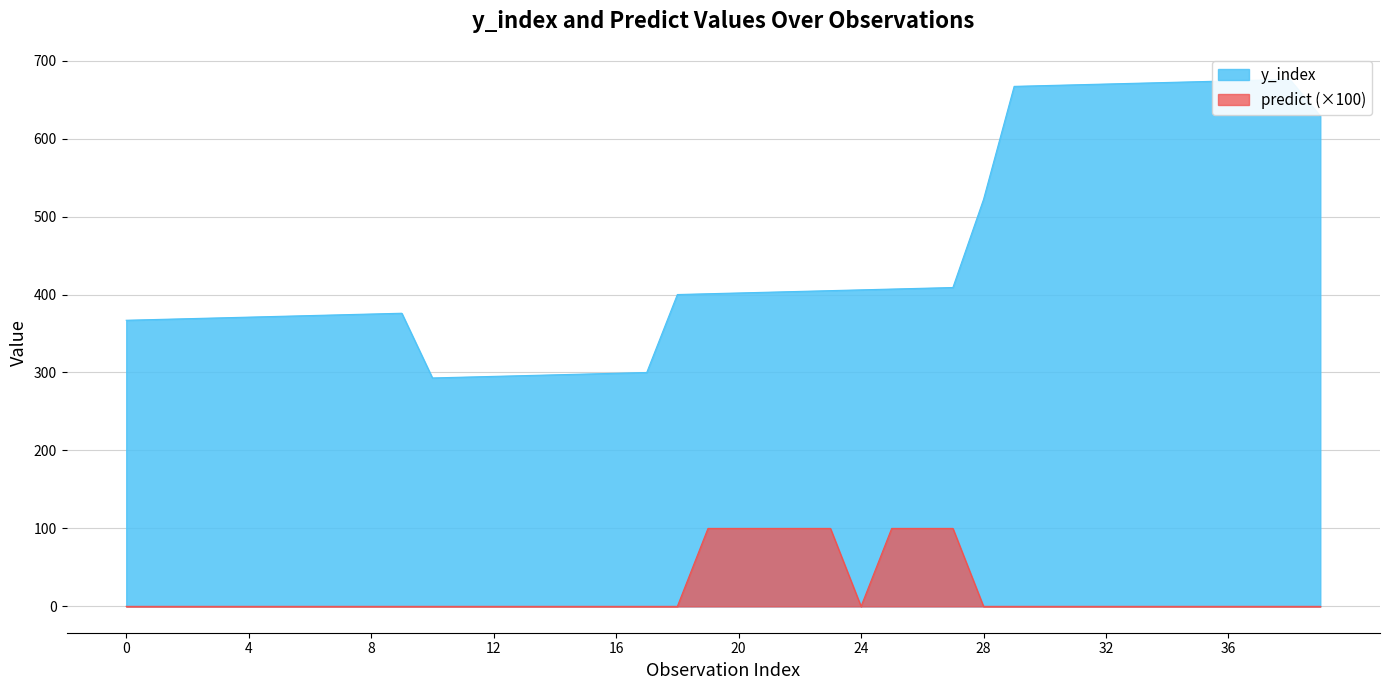

At which category is the sum across all series the highest?

38